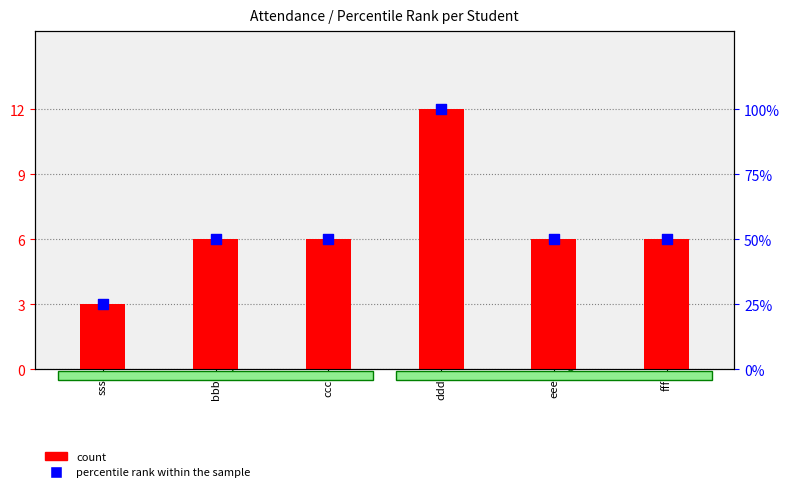

Is the value of count at ddd greater than the value of percentile rank within the sample at sss?

No